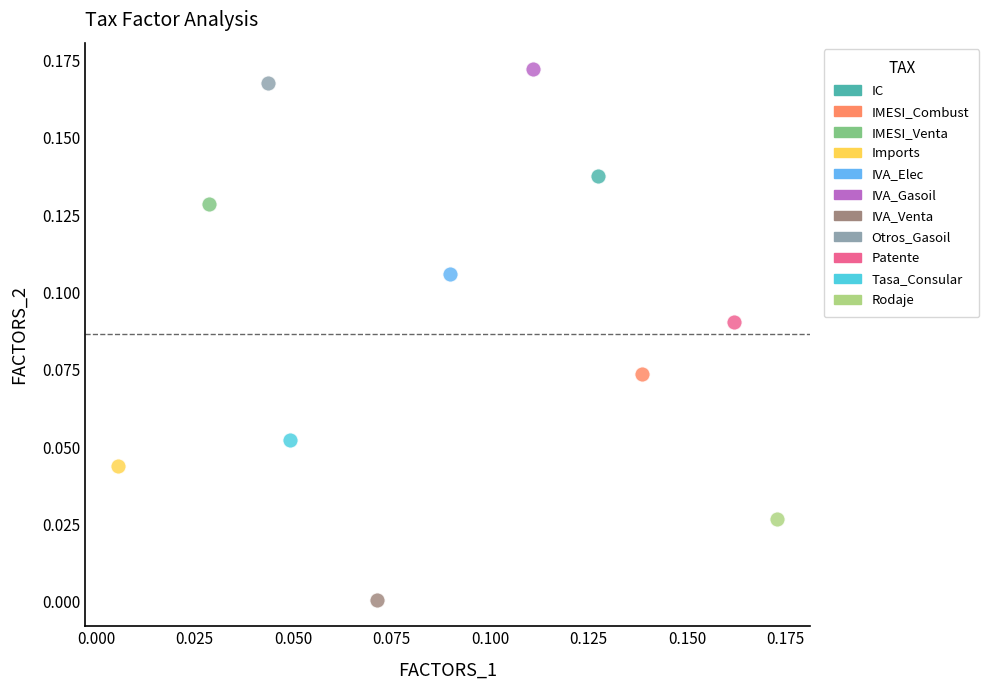

What are all the series names shown in the legend?

IC, IMESI_Combust, IMESI_Venta, Imports, IVA_Elec, IVA_Gasoil, IVA_Venta, Otros_Gasoil, Patente, Tasa_Consular, Rodaje